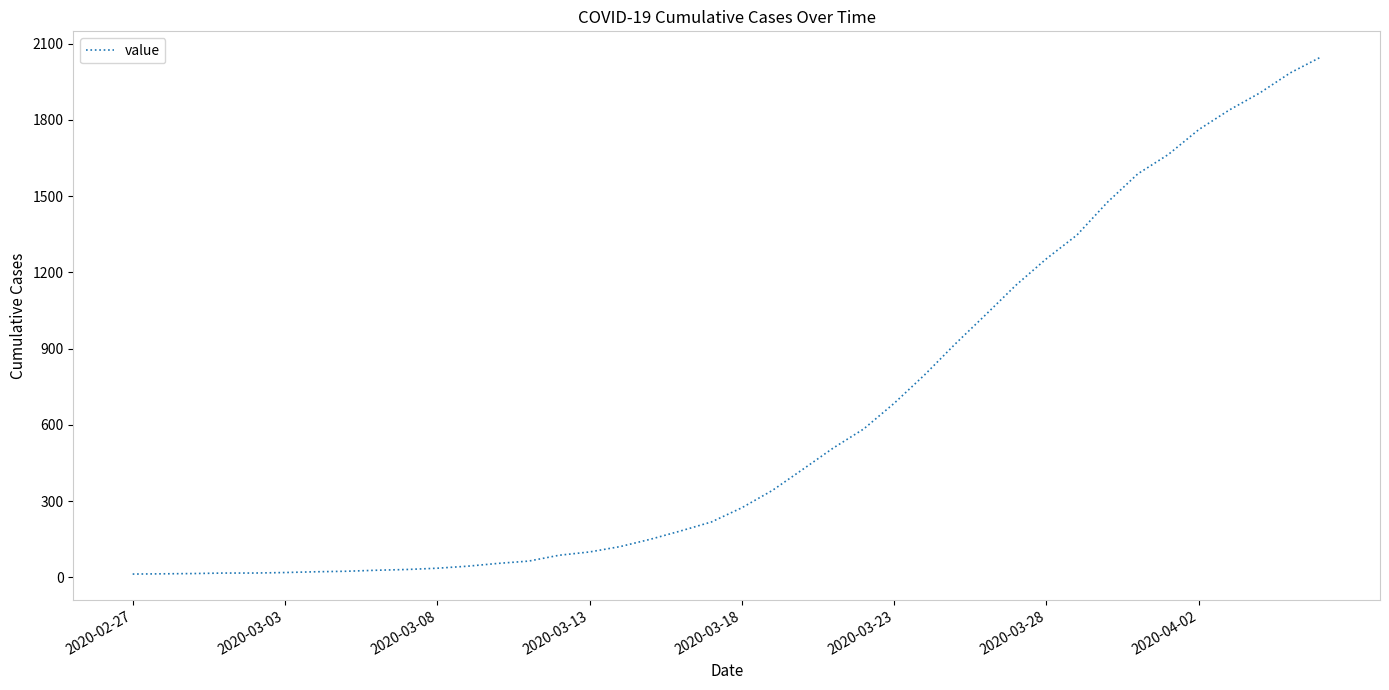

What is the greatest value displayed?

2047